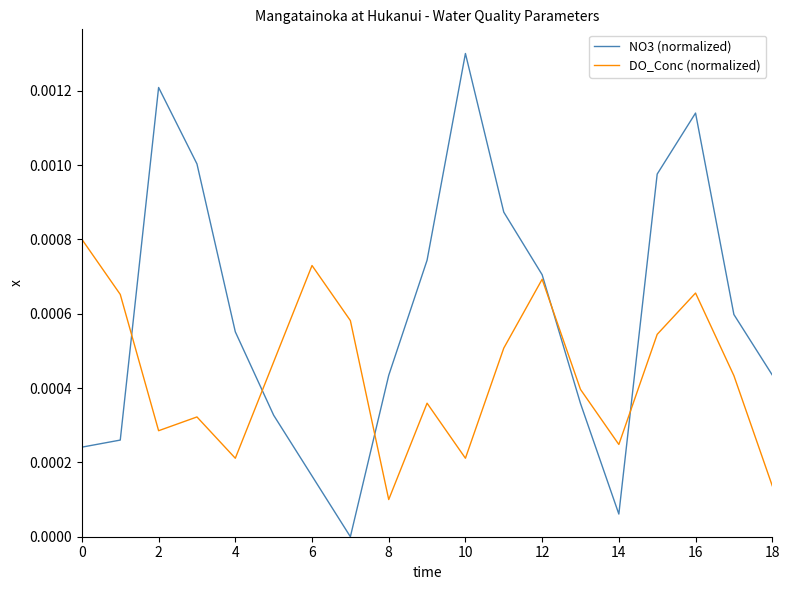

Which series has the largest range (max minus min)?

NO3 (normalized)